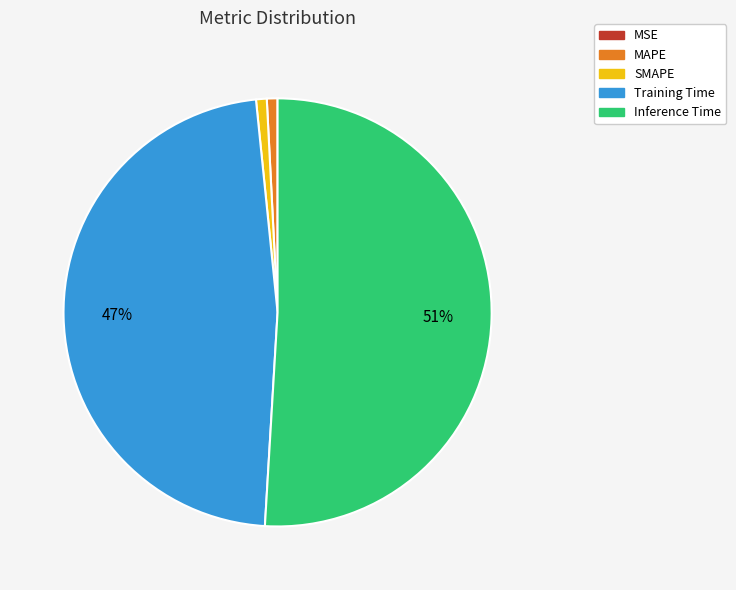

Which slice represents more than half of the pie?

Inference Time